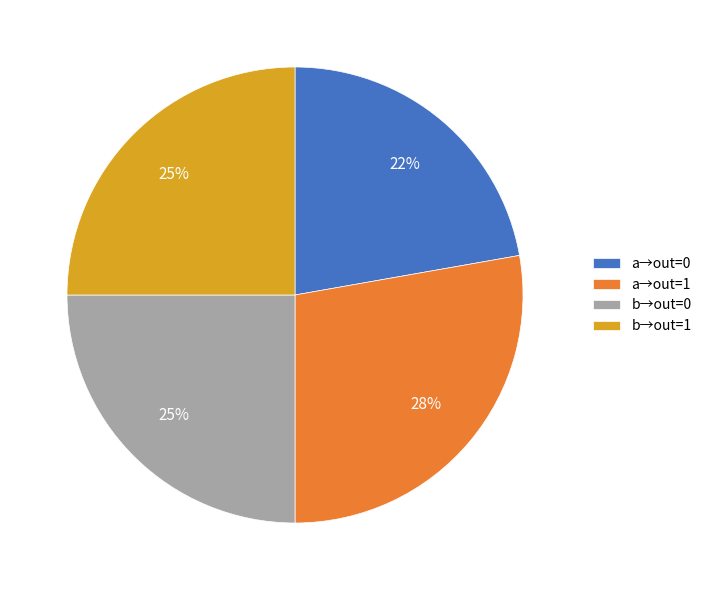

Which has a higher value, a→out=1 or a→out=0?

a→out=1